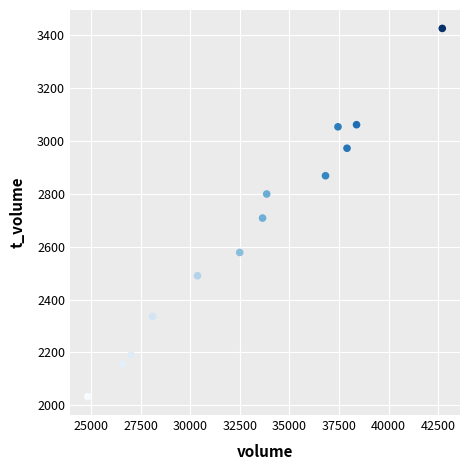

What is the range of Y values (max minus min)?

1392